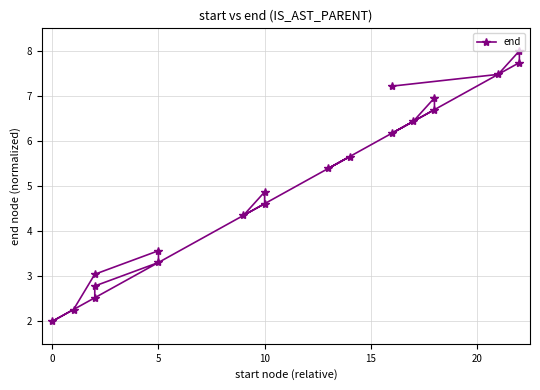

How many interior local peaks (higher than both neighbors) does the data have?

5